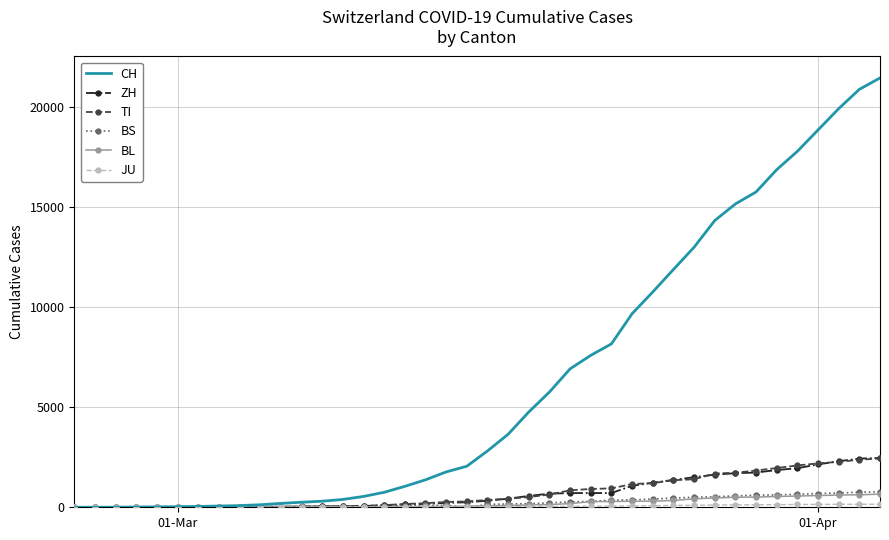

Which series has the widest spread of values?

CH